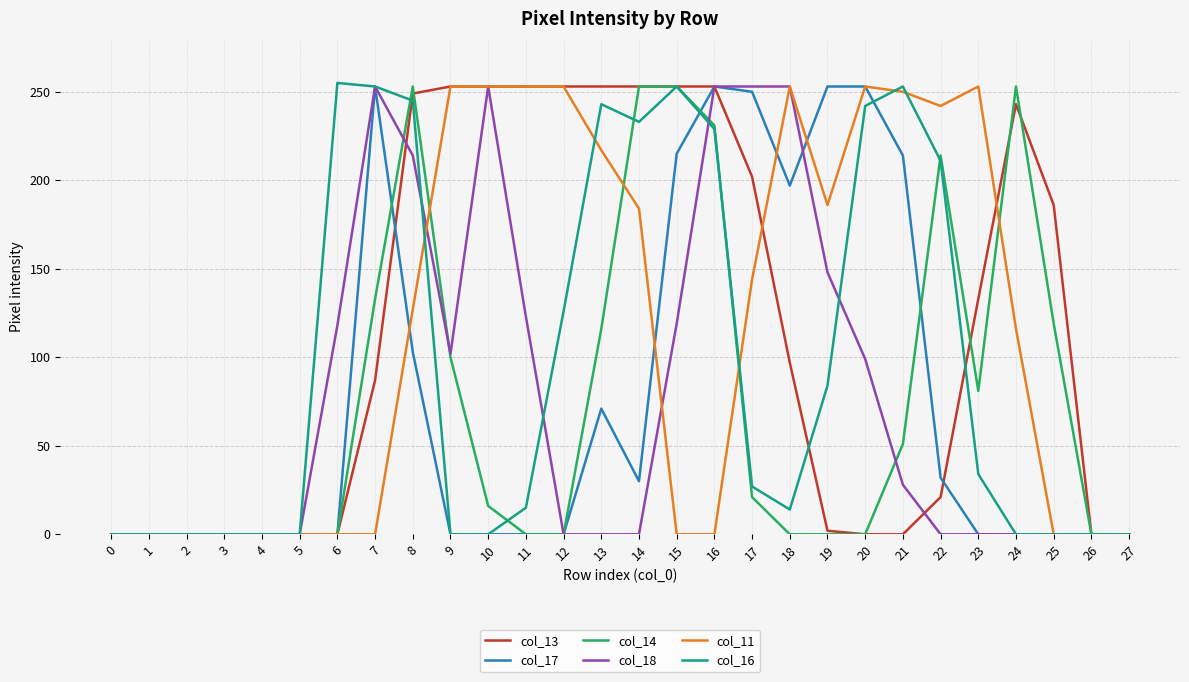

Does the chart display data point markers on the line(s)?

No